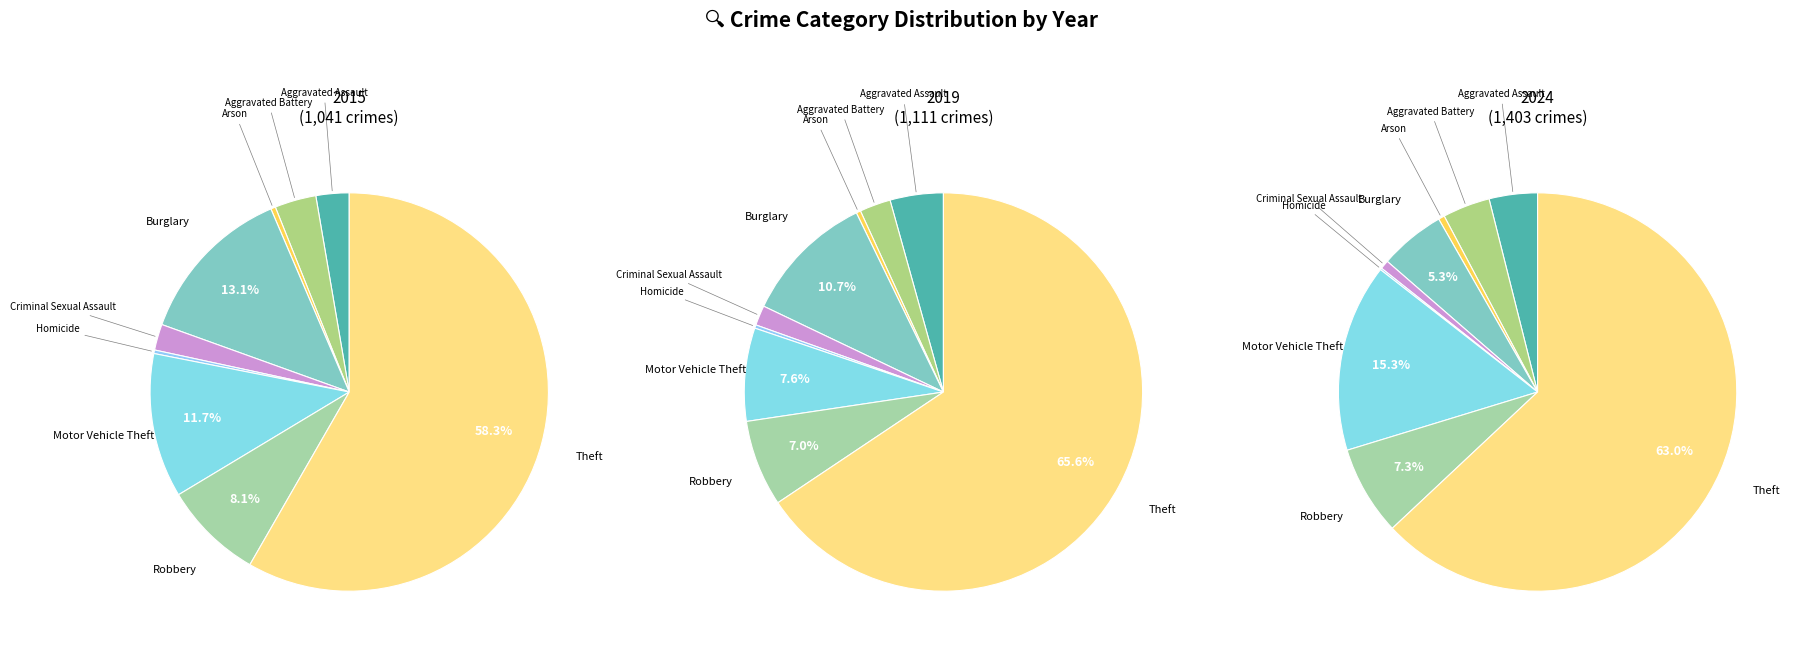

Is Arson the majority of the pie?

No